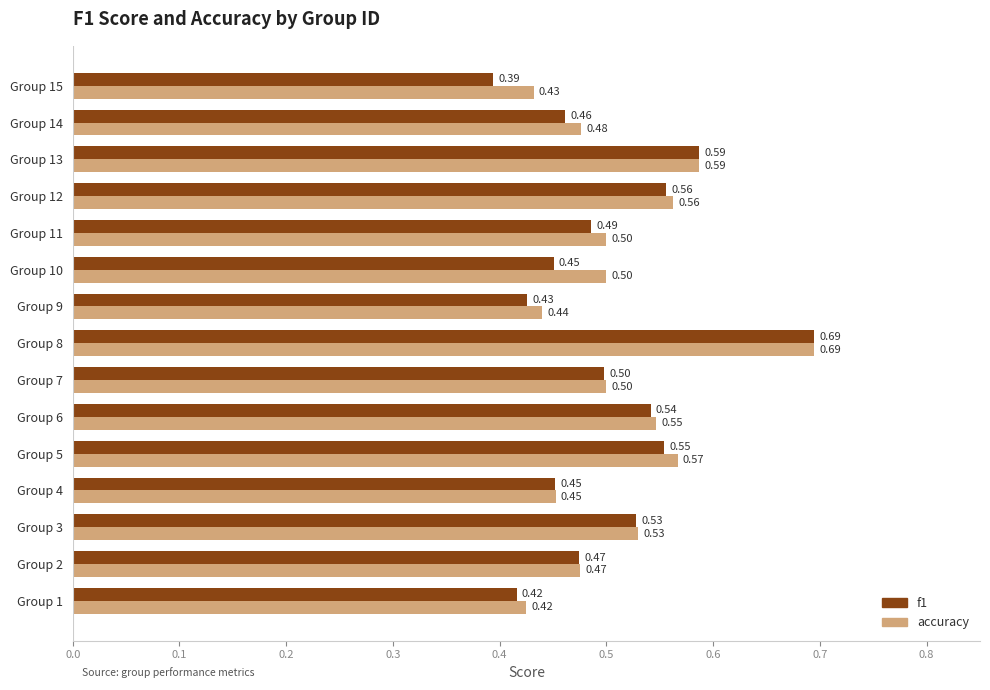

List the series in order of their overall mean, lowest first.

f1, accuracy